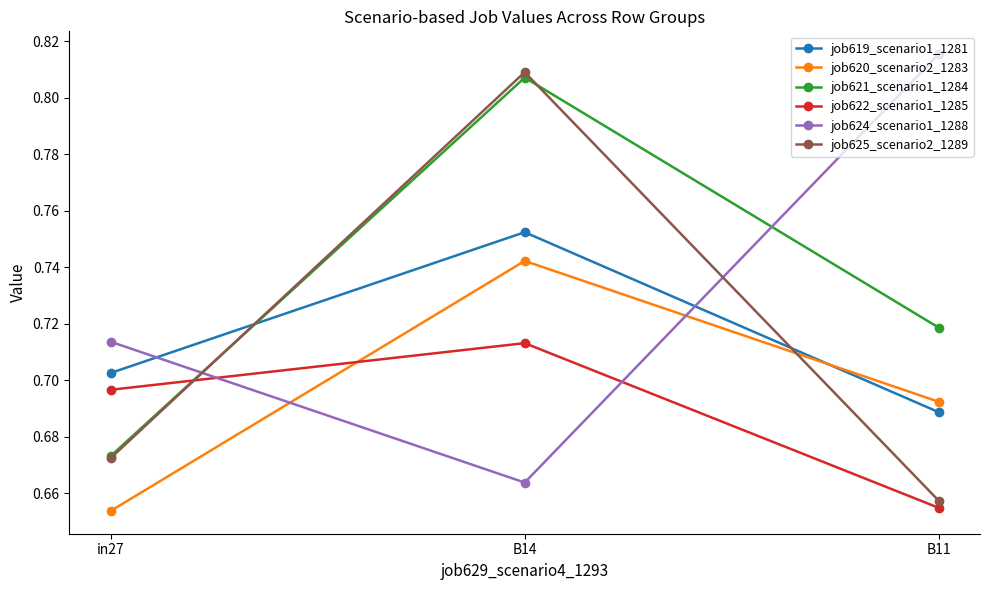

What are all the series names shown in the legend?

job619_scenario1_1281, job620_scenario2_1283, job621_scenario1_1284, job622_scenario1_1285, job624_scenario1_1288, job625_scenario2_1289